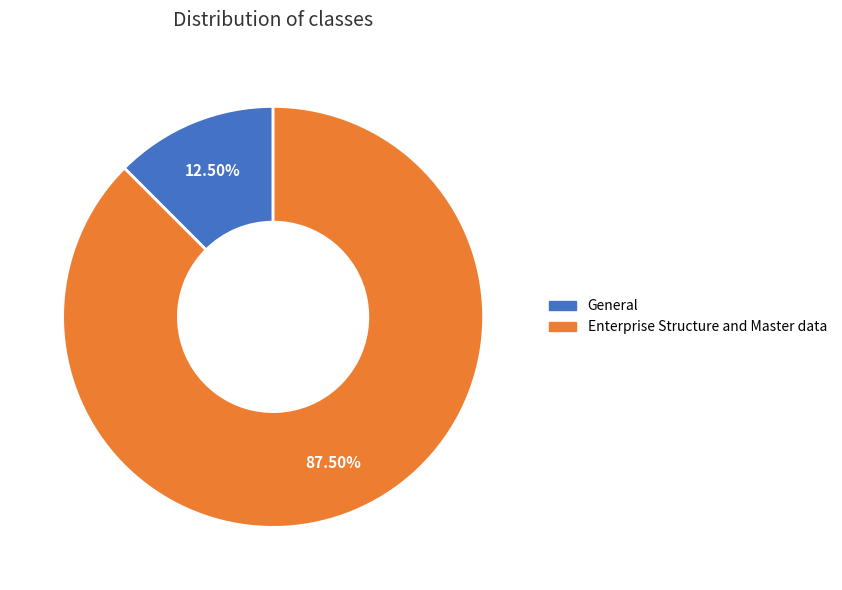

Which category accounts for the majority?

Enterprise Structure and Master data